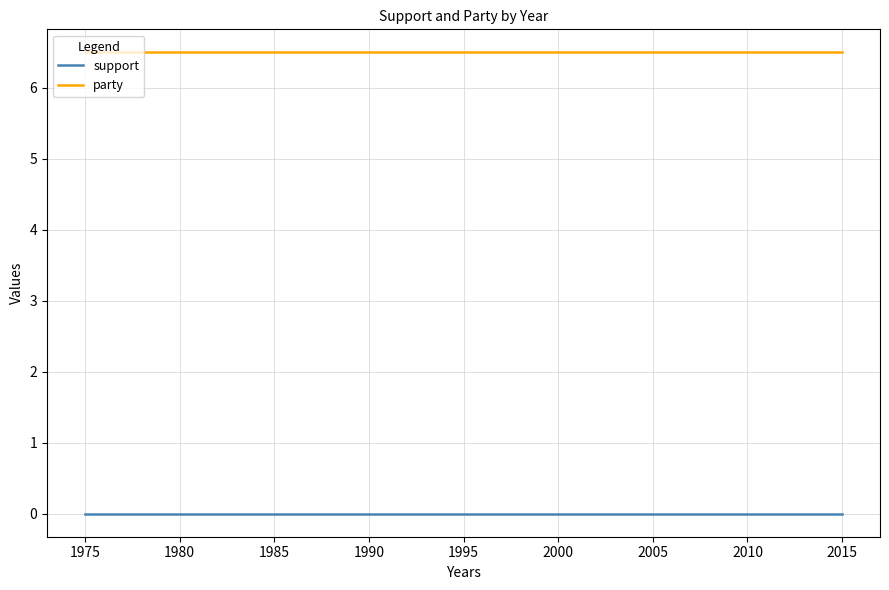

What is the maximum value shown in the chart?

6.5